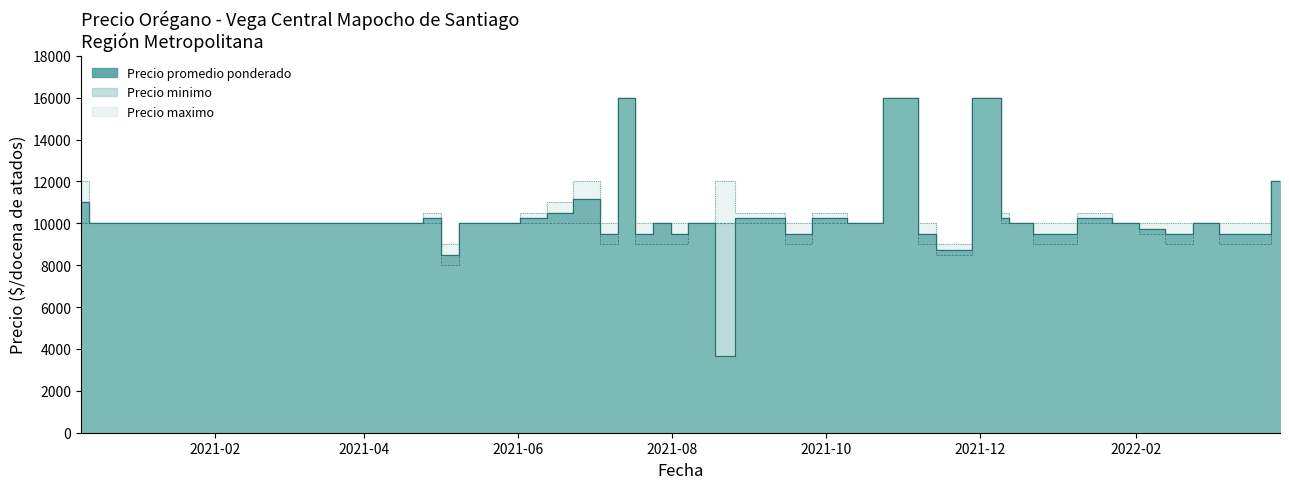

True or false: Precio promedio ponderado and Precio maximo cross at least once.

False